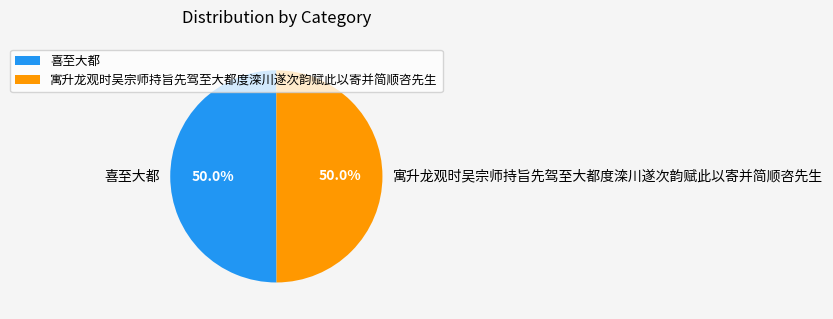

Approximately how many times larger is the value at 寓升龙观时吴宗师持旨先驾至大都度滦川遂次韵赋此以寄并简顺咨先生 compared to 喜至大都?

1.0